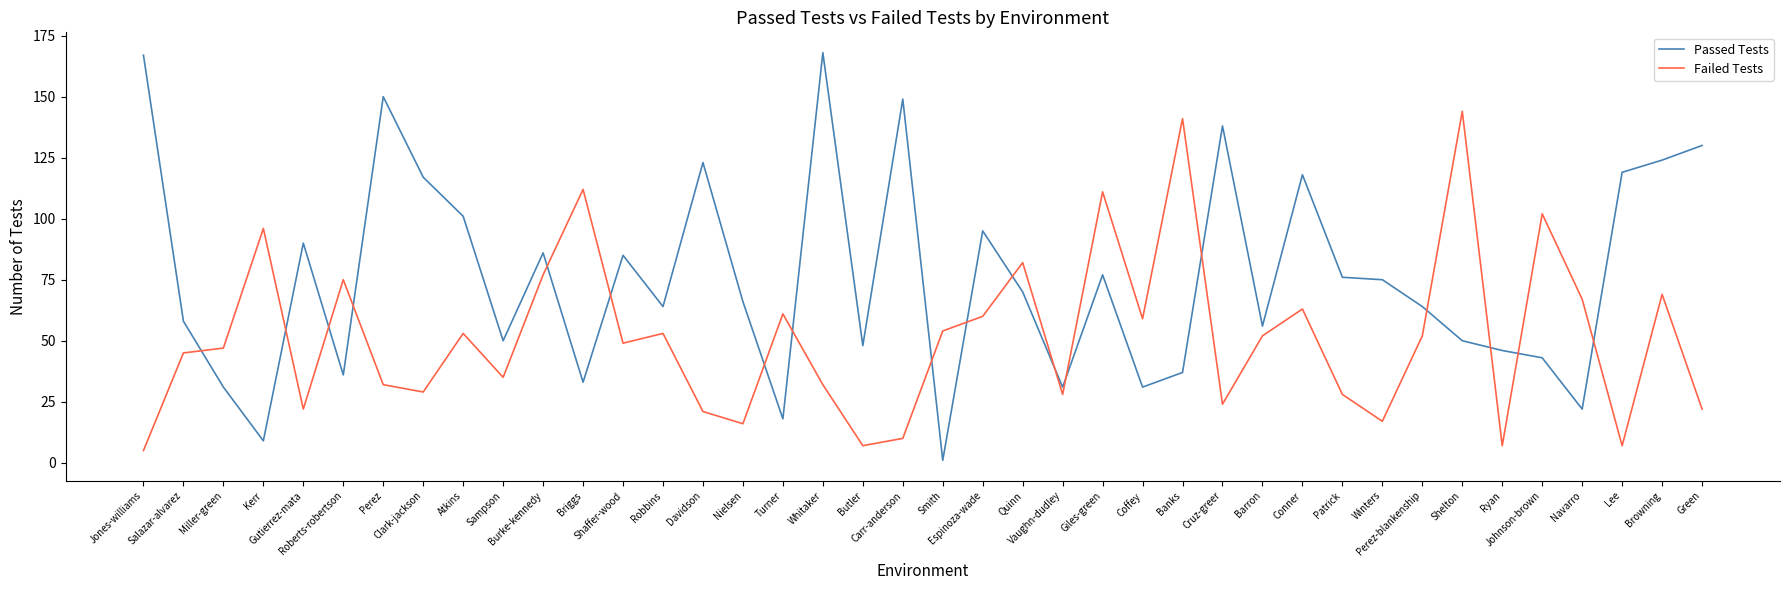

True or false: Failed Tests and Passed Tests cross at least once.

True